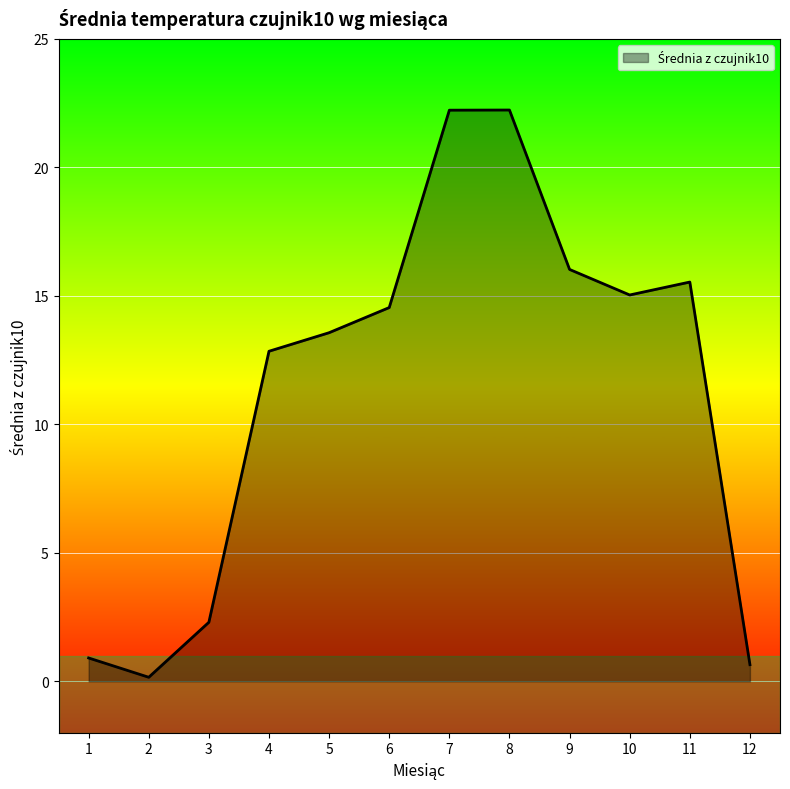

What is the difference between the maximum and minimum values?

22.1